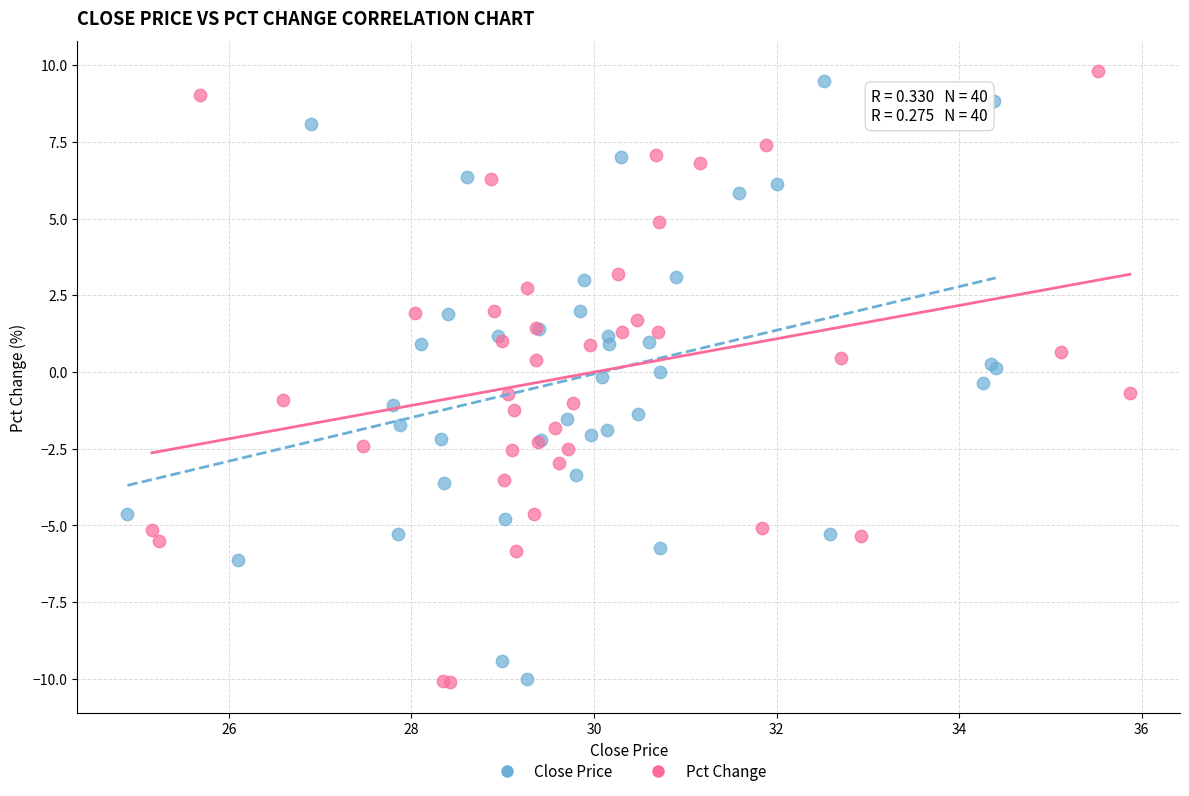

What are all the series names shown in the legend?

Close Price, Pct Change